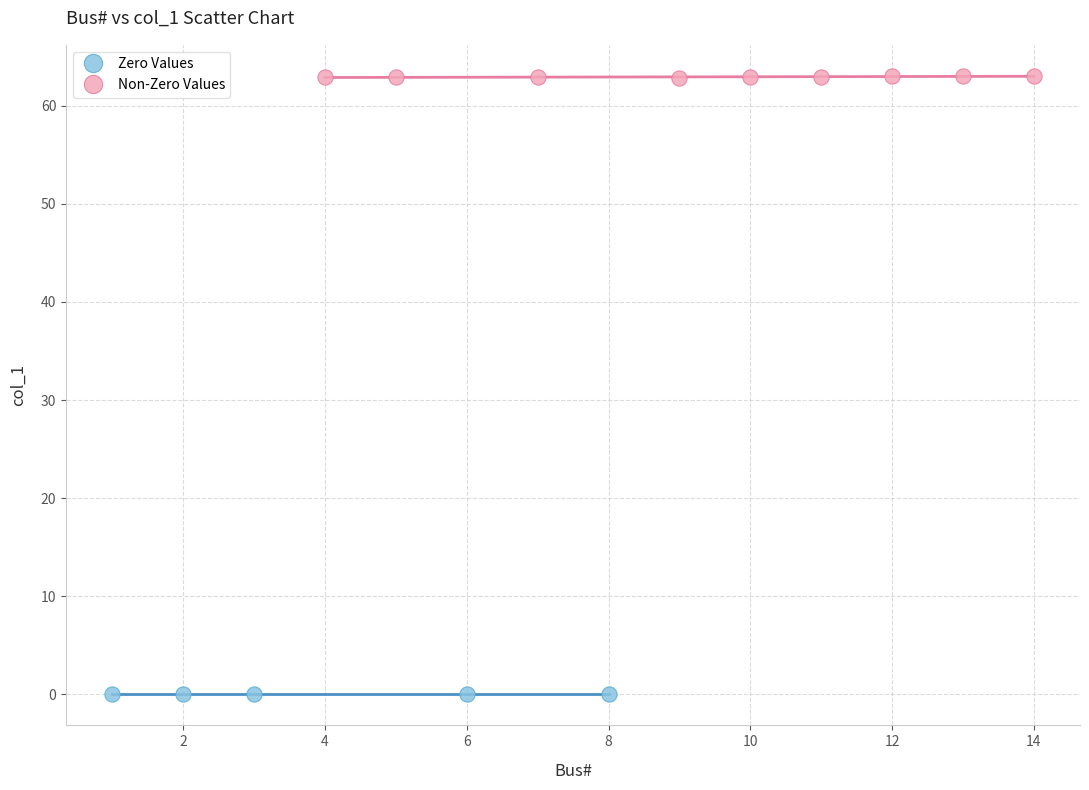

Which series contains the highest Y value?

Non-Zero Values